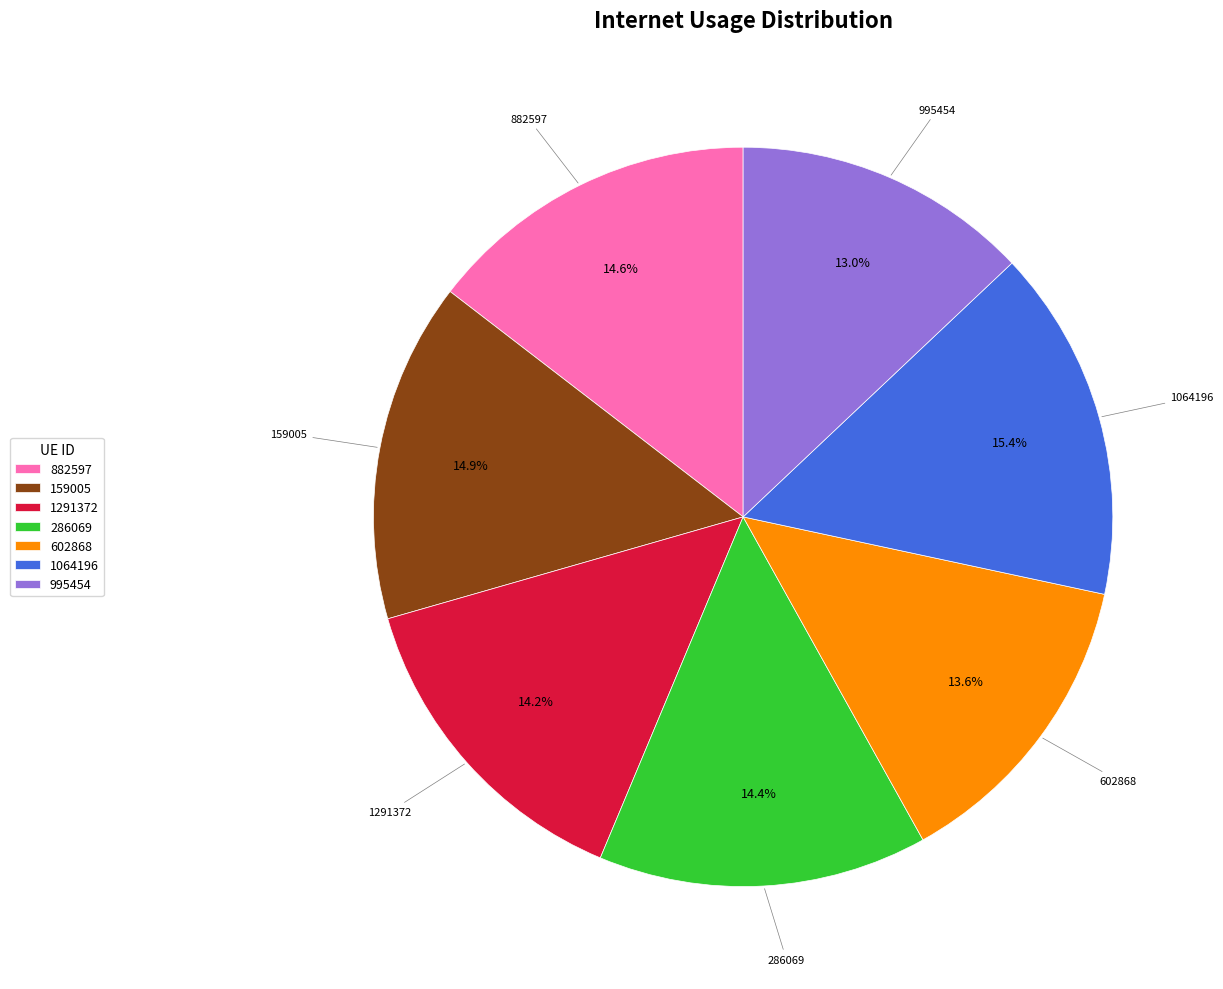

Count the number of slices in the pie.

7